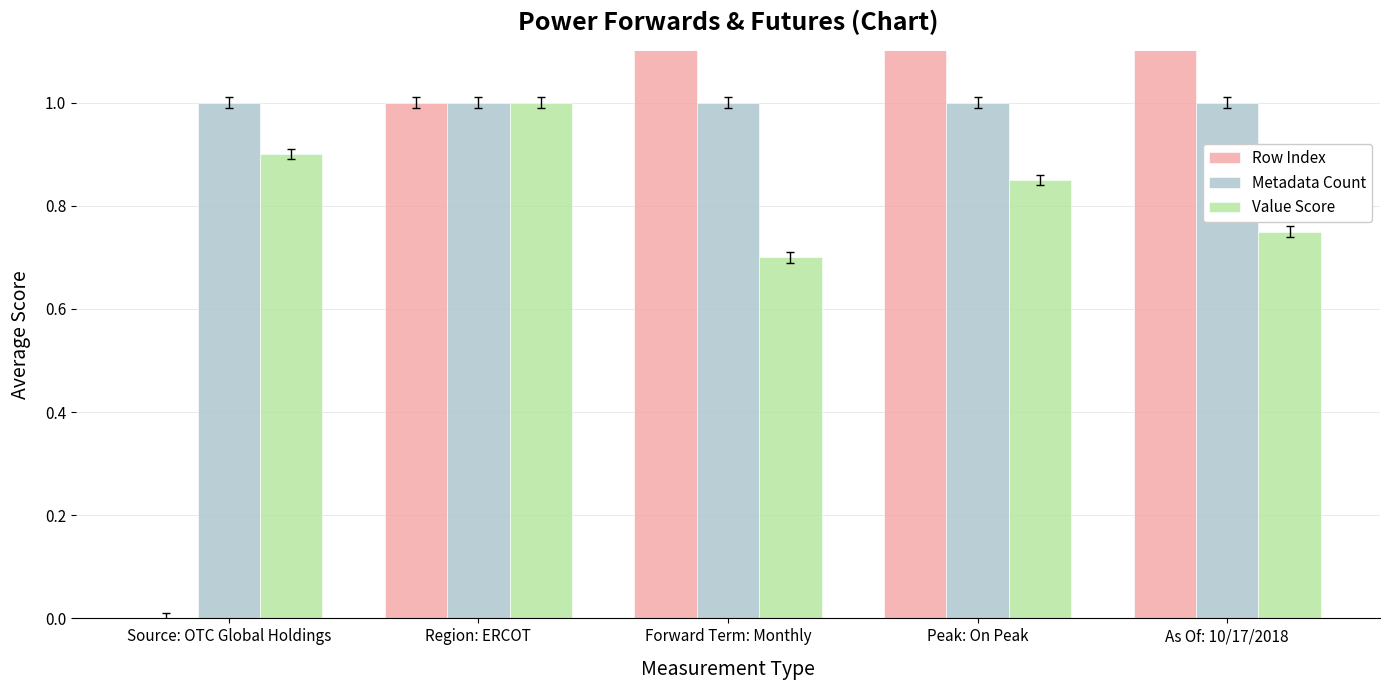

Reading left to right, extract all data points from this chart.

Row Index: 0.0	1.0	2.0	3.0	4.0
Metadata Count: 1.0	1.0	1.0	1.0	1.0
Value Score: 0.9	1.0	0.7	0.8	0.8